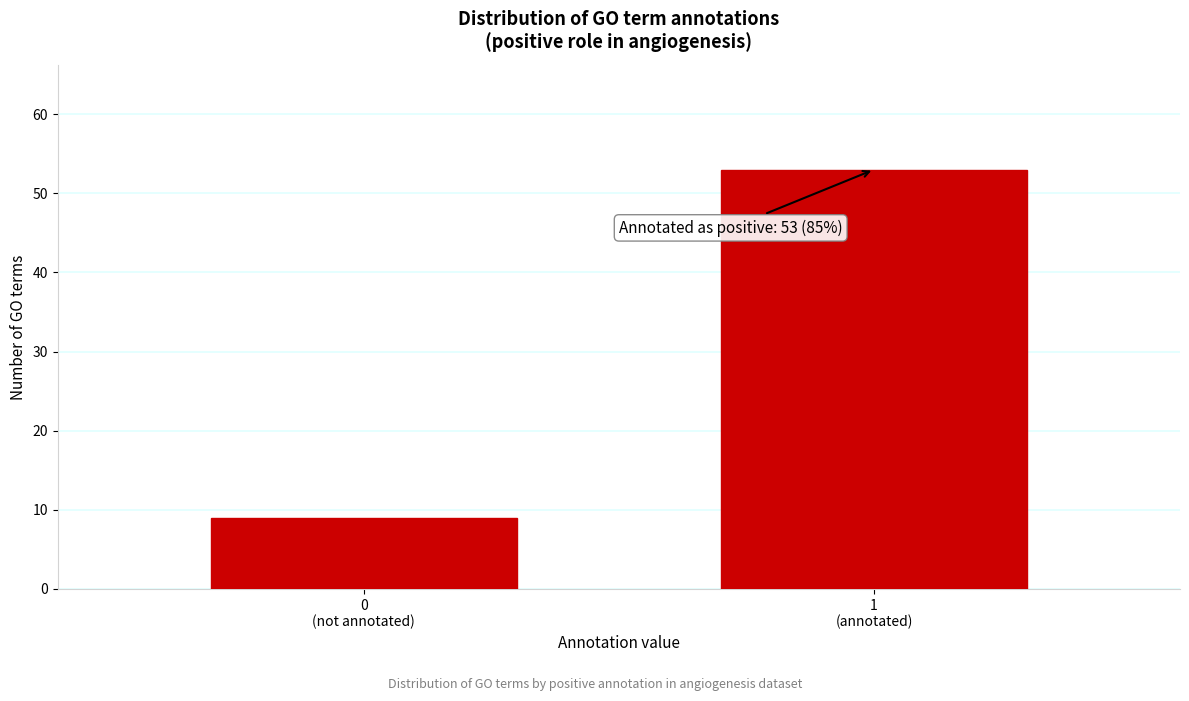

Reading left to right, what are all the values shown in this chart?

9	53